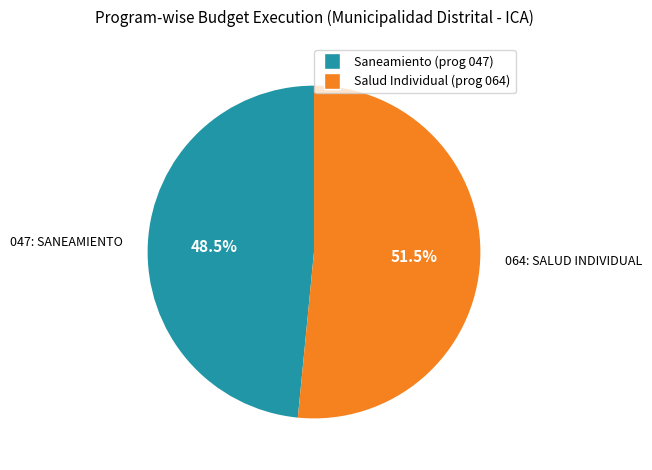

Does any single category account for the majority?

Yes